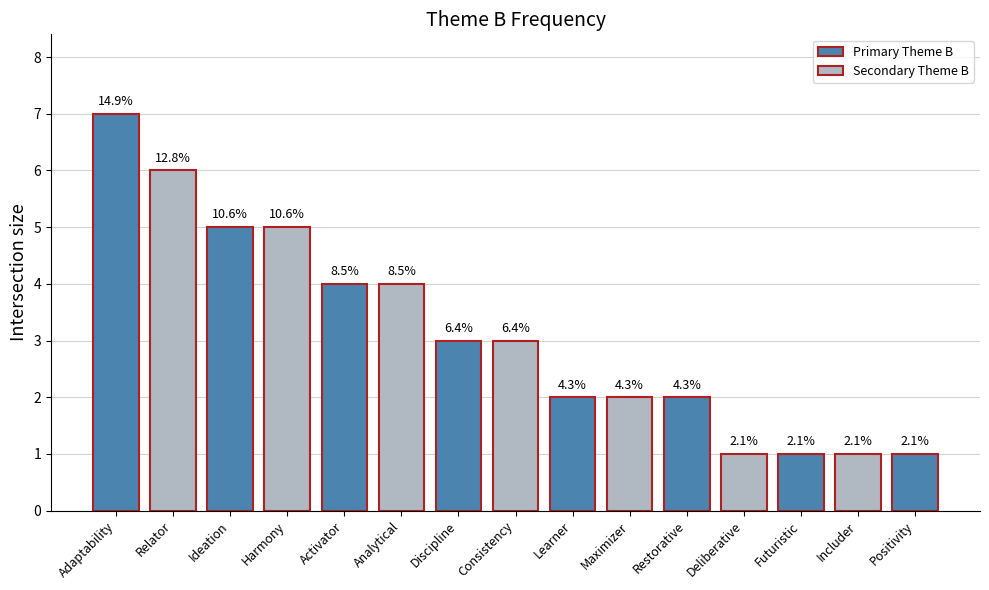

Rank the categories by value from lowest to highest.

Deliberative, Futuristic, Includer, Positivity, Learner, Maximizer, Restorative, Discipline, Consistency, Activator, Analytical, Ideation, Harmony, Relator, Adaptability